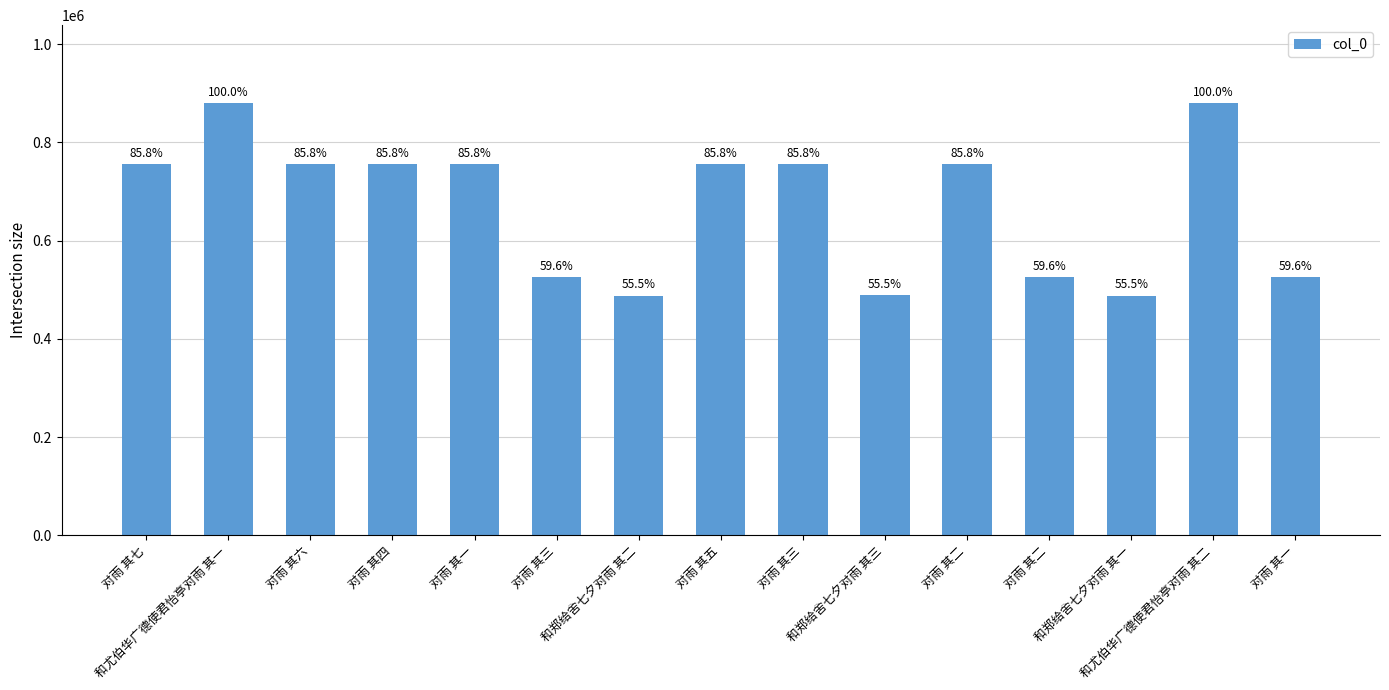

How many bars are there in total?

15